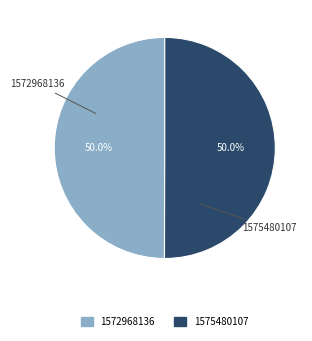

Do 1572968136 and 1575480107 together represent more than half of the pie?

Yes